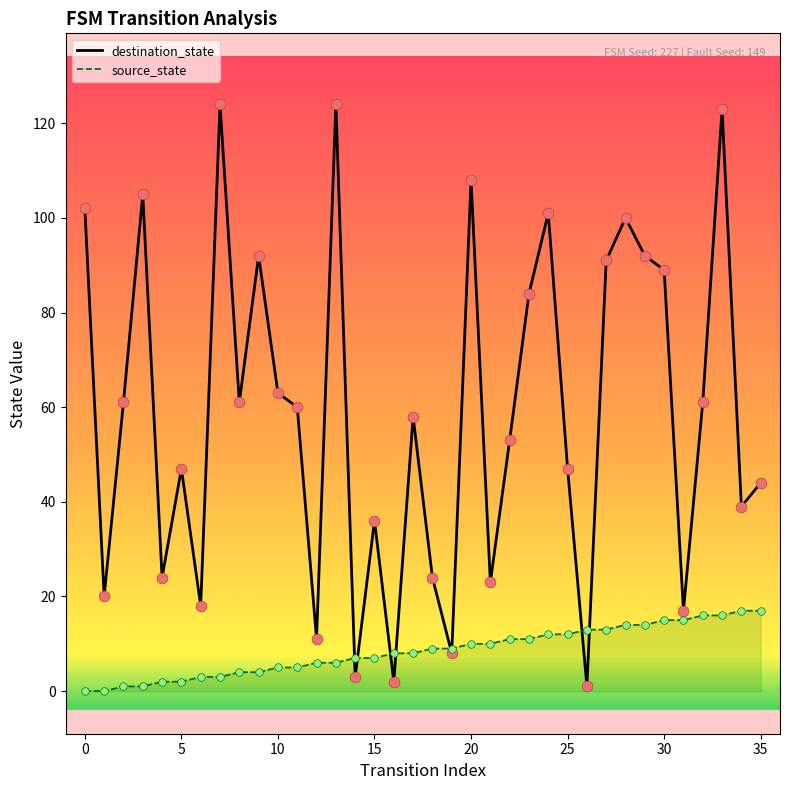

Which series has the largest total across all categories?

destination_state